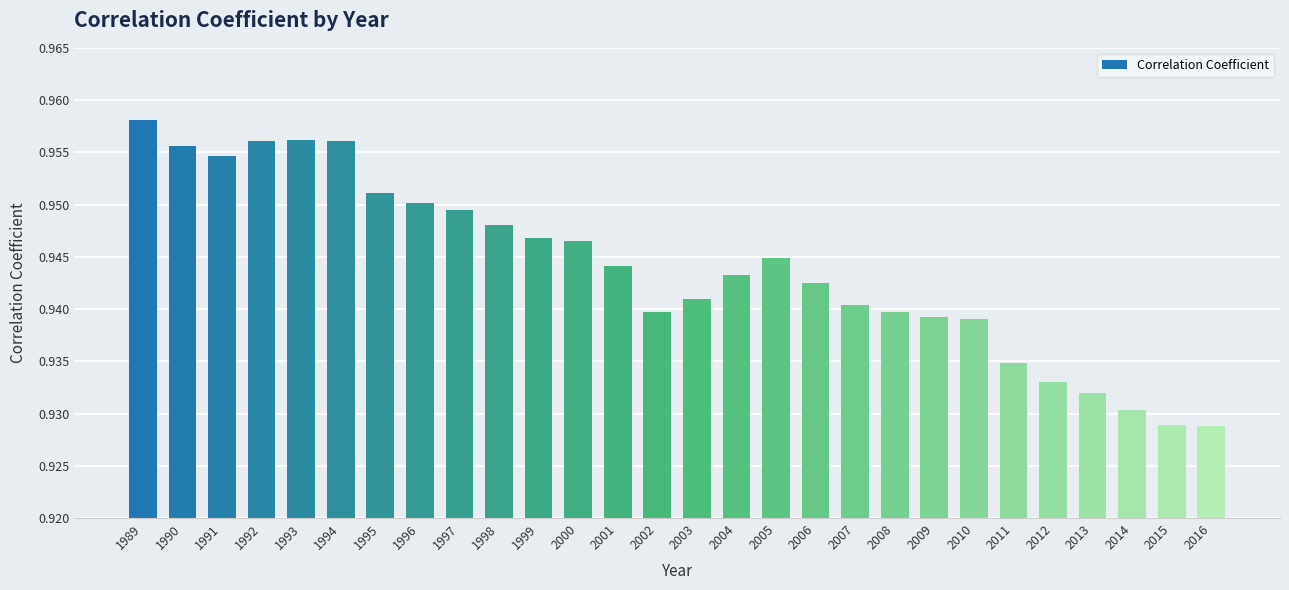

What is the sum of all values?

26.4